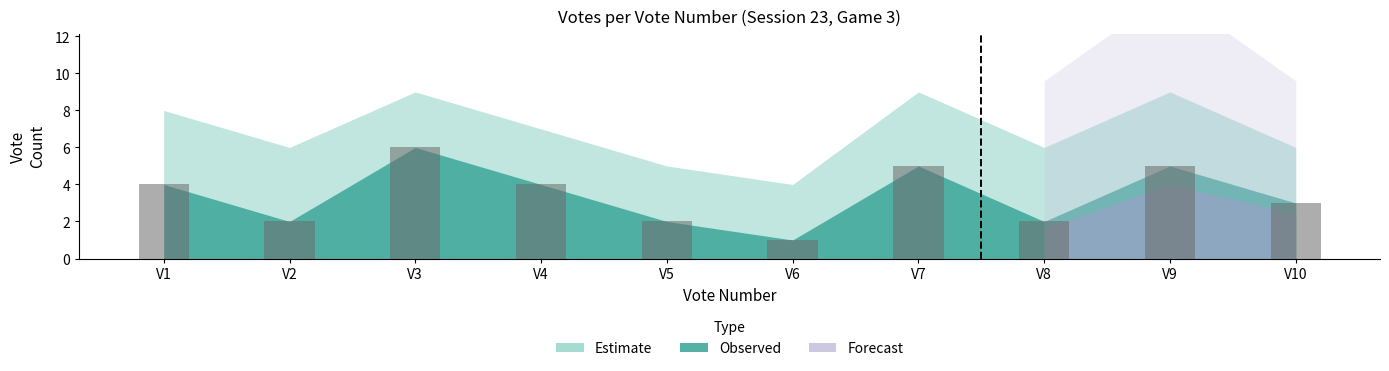

What is the value of the 10th bar from the left?

3